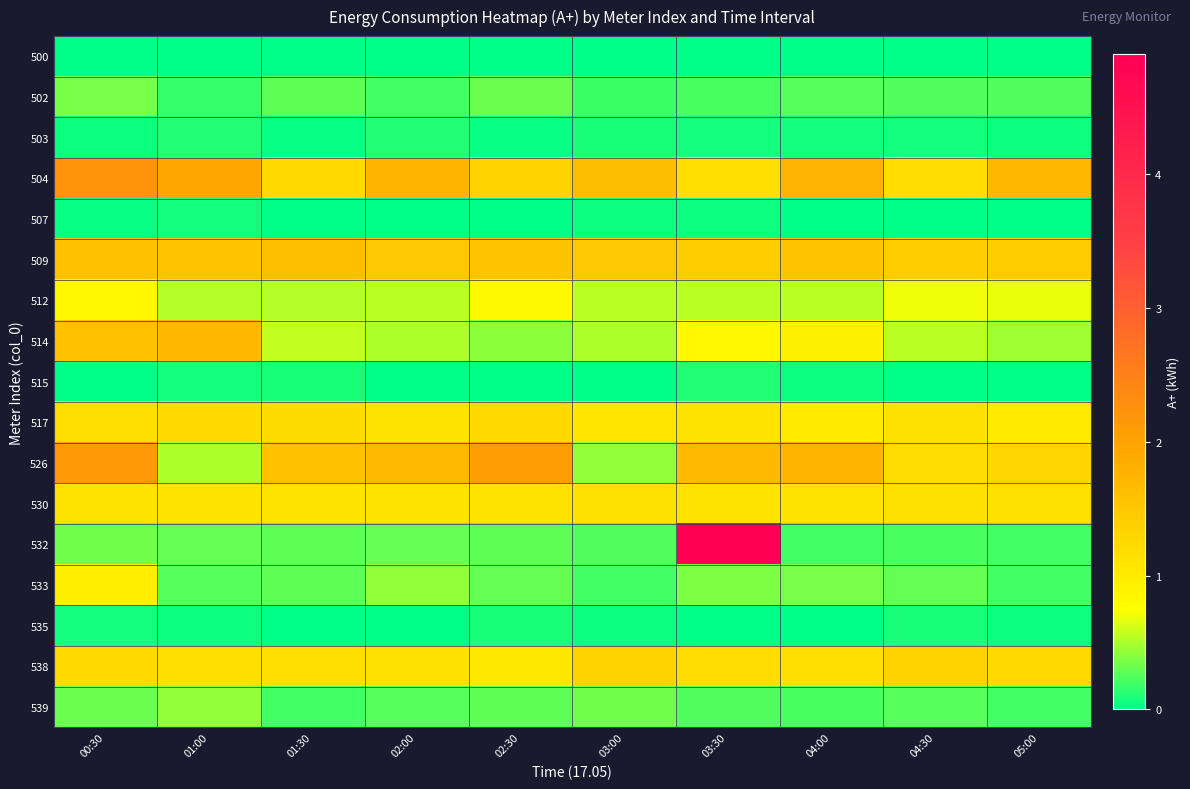

Reading right to left, extract all data points from this chart.

500: 05:00=0.0	04:30=0.0	04:00=0.0	03:30=0.0	03:00=0.0	02:30=0.0	02:00=0.0	01:30=0.0	01:00=0.0	00:30=0.0
502: 05:00=0.2	04:30=0.2	04:00=0.3	03:30=0.2	03:00=0.2	02:30=0.3	02:00=0.2	01:30=0.3	01:00=0.2	00:30=0.4
503: 05:00=0.1	04:30=0.1	04:00=0.1	03:30=0.1	03:00=0.1	02:30=0.0	02:00=0.1	01:30=0.0	01:00=0.1	00:30=0.0
504: 05:00=1.7	04:30=1.2	04:00=1.8	03:30=1.2	03:00=1.6	02:30=1.4	02:00=1.7	01:30=1.3	01:00=2.0	00:30=2.2
507: 05:00=0.0	04:30=0.0	04:00=0.0	03:30=0.0	03:00=0.1	02:30=0.0	02:00=0.0	01:30=0.0	01:00=0.1	00:30=0.0
509: 05:00=1.4	04:30=1.4	04:00=1.5	03:30=1.4	03:00=1.5	02:30=1.5	02:00=1.5	01:30=1.6	01:00=1.5	00:30=1.6
512: 05:00=0.7	04:30=0.7	04:00=0.5	03:30=0.5	03:00=0.5	02:30=0.8	02:00=0.5	01:30=0.5	01:00=0.5	00:30=0.8
514: 05:00=0.5	04:30=0.5	04:00=0.9	03:30=0.8	03:00=0.5	02:30=0.4	02:00=0.5	01:30=0.6	01:00=1.7	00:30=1.6
515: 05:00=0.0	04:30=0.0	04:00=0.0	03:30=0.1	03:00=0.0	02:30=0.0	02:00=0.0	01:30=0.1	01:00=0.1	00:30=0.0
517: 05:00=1.0	04:30=1.1	04:00=1.0	03:30=1.1	03:00=1.1	02:30=1.2	02:00=1.1	01:30=1.2	01:00=1.2	00:30=1.2
526: 05:00=1.3	04:30=1.2	04:00=1.7	03:30=1.7	03:00=0.4	02:30=2.1	02:00=1.7	01:30=1.6	01:00=0.5	00:30=2.1
530: 05:00=1.1	04:30=1.1	04:00=1.1	03:30=1.1	03:00=1.1	02:30=1.1	02:00=1.1	01:30=1.1	01:00=1.1	00:30=1.1
532: 05:00=0.2	04:30=0.2	04:00=0.2	03:30=4.9	03:00=0.2	02:30=0.3	02:00=0.3	01:30=0.3	01:00=0.3	00:30=0.3
533: 05:00=0.2	04:30=0.3	04:00=0.3	03:30=0.4	03:00=0.2	02:30=0.3	02:00=0.4	01:30=0.3	01:00=0.3	00:30=1.0
535: 05:00=0.0	04:30=0.1	04:00=0.0	03:30=0.0	03:00=0.0	02:30=0.1	02:00=0.0	01:30=0.0	01:00=0.0	00:30=0.1
538: 05:00=1.3	04:30=1.4	04:00=1.2	03:30=1.2	03:00=1.3	02:30=1.1	02:00=1.2	01:30=1.2	01:00=1.2	00:30=1.3
539: 05:00=0.2	04:30=0.3	04:00=0.2	03:30=0.2	03:00=0.3	02:30=0.3	02:00=0.3	01:30=0.2	01:00=0.4	00:30=0.3